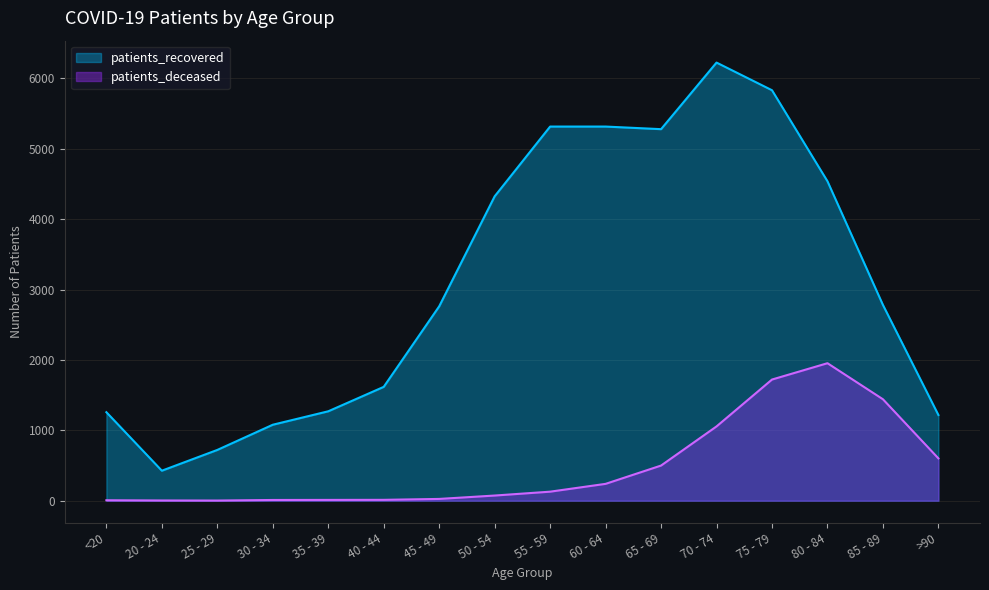

True or false: patients_recovered and patients_deceased cross at least once.

False